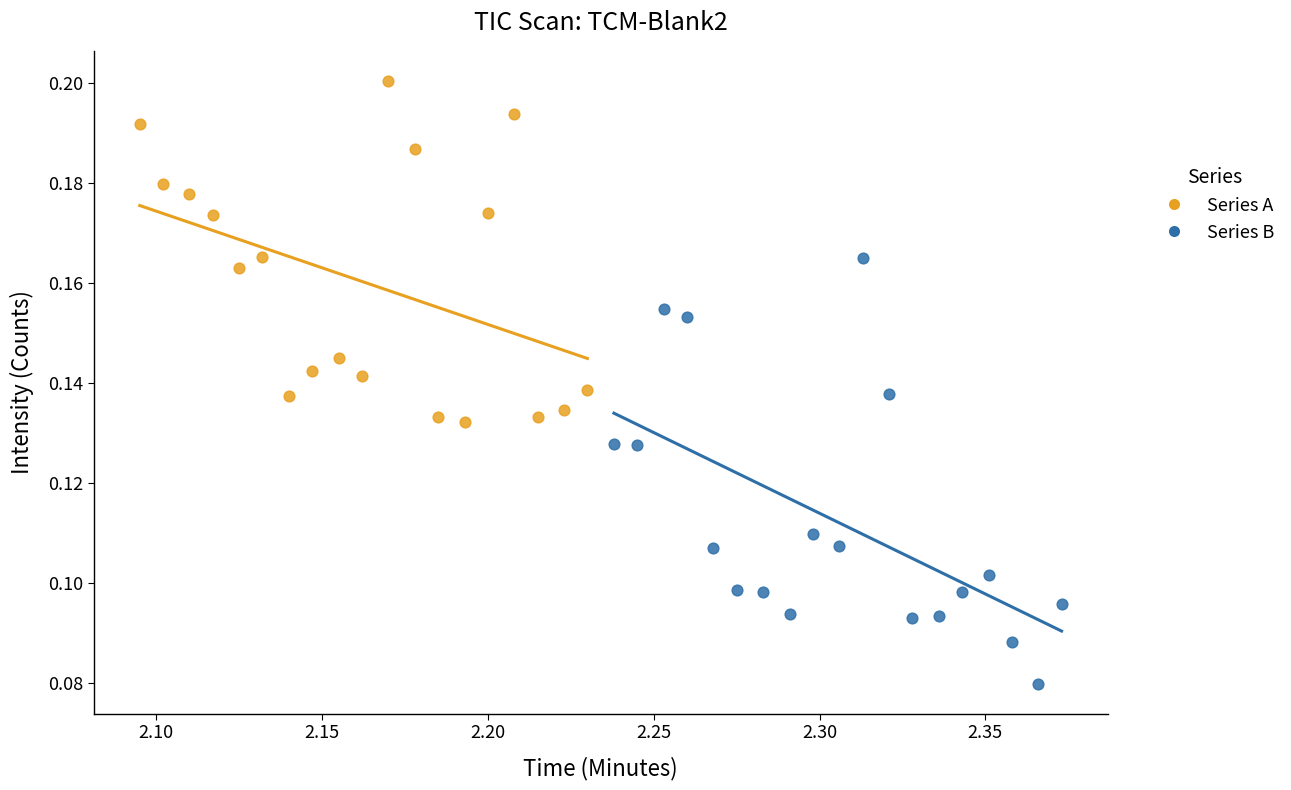

Which series contains the lowest Y value?

Series B